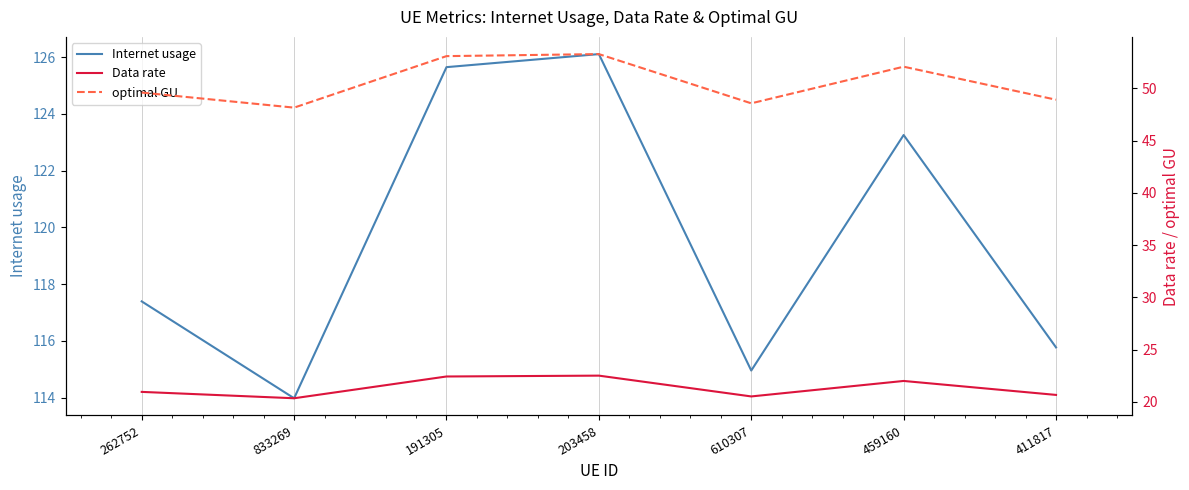

True or false: optimal GU and Data rate intersect in this chart.

False